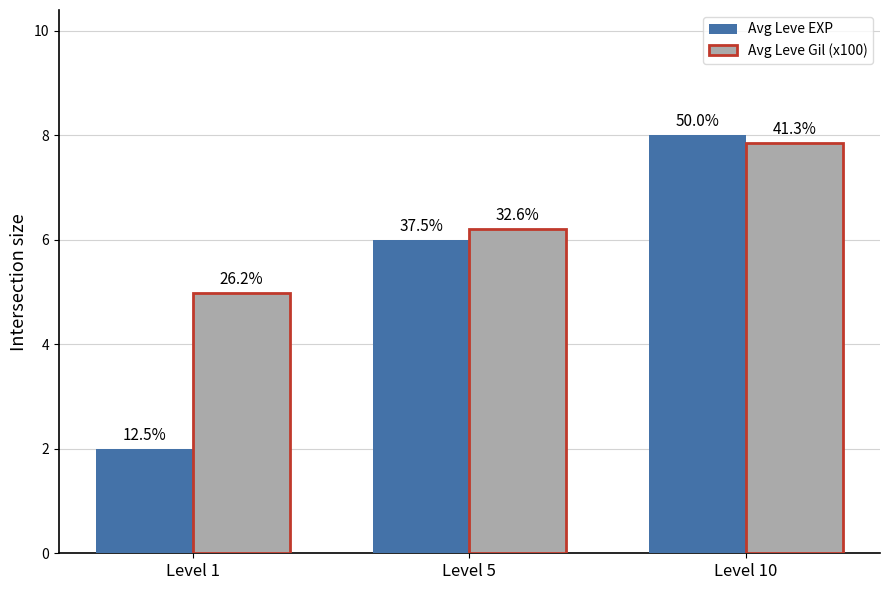

What are all the series names shown in the legend?

Avg Leve EXP, Avg Leve Gil (x100)